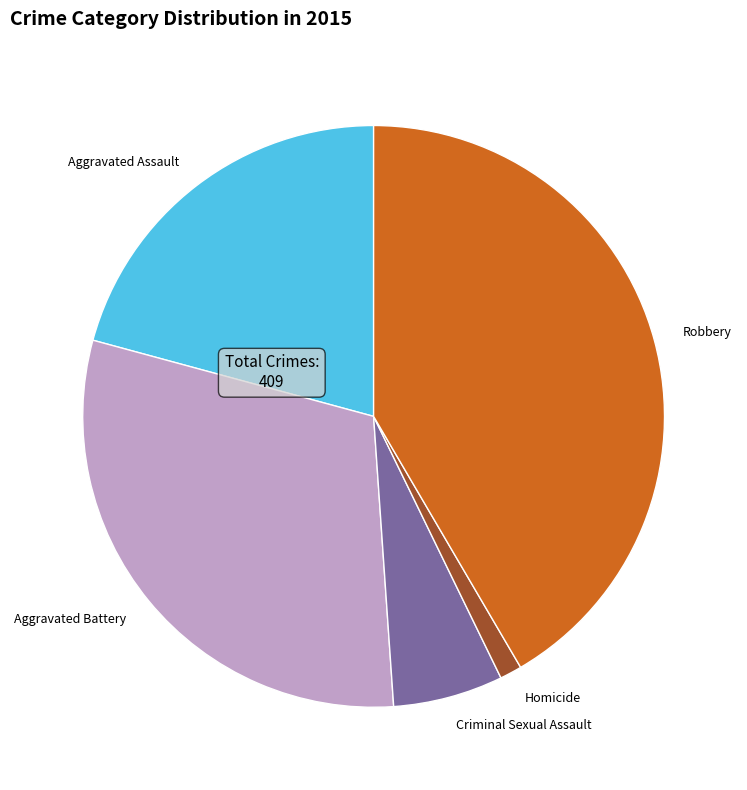

Is Robbery the majority of the pie?

No